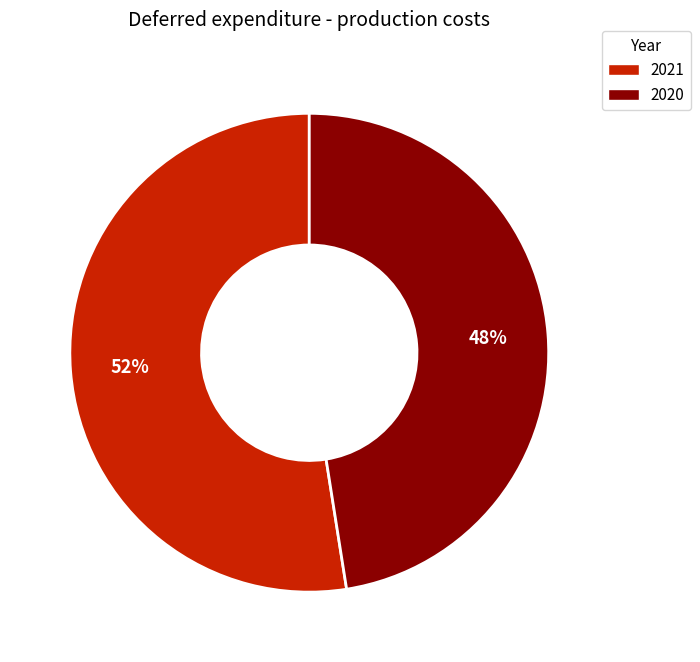

Count the number of slices in the pie.

2